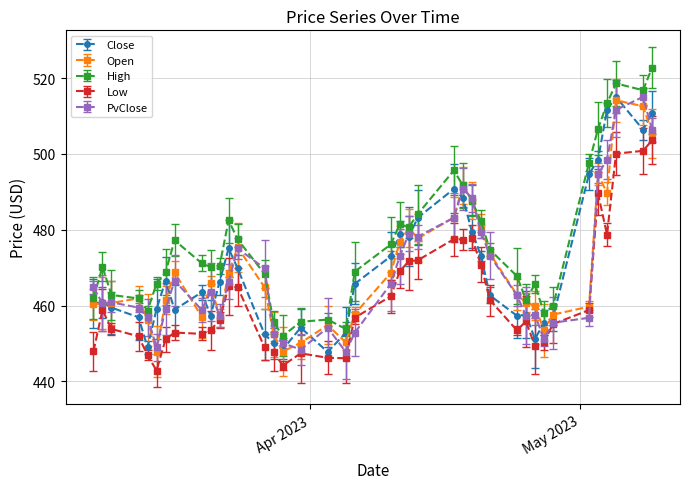

Which series has the largest total across all categories?

High